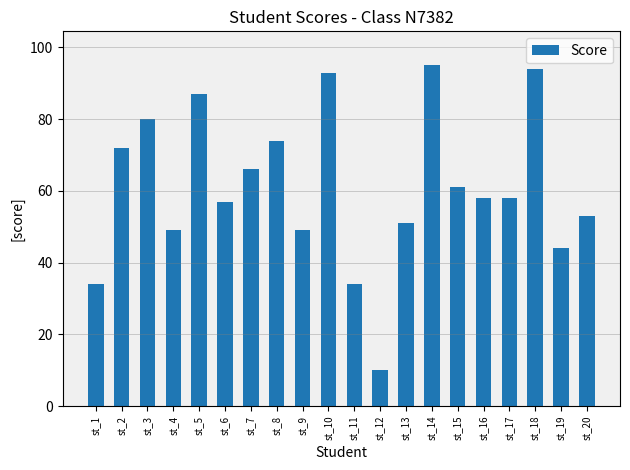

What is the greatest value displayed?

95